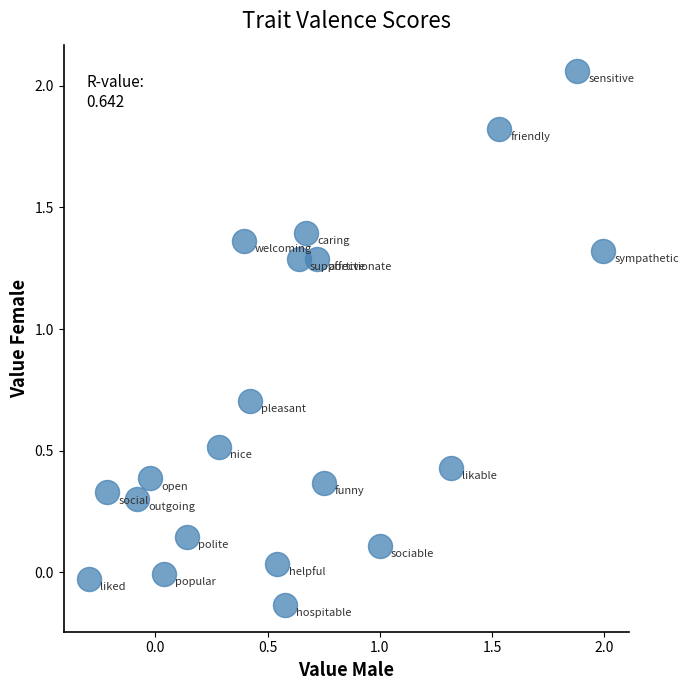

What is the range of Y values (max minus min)?

2.2